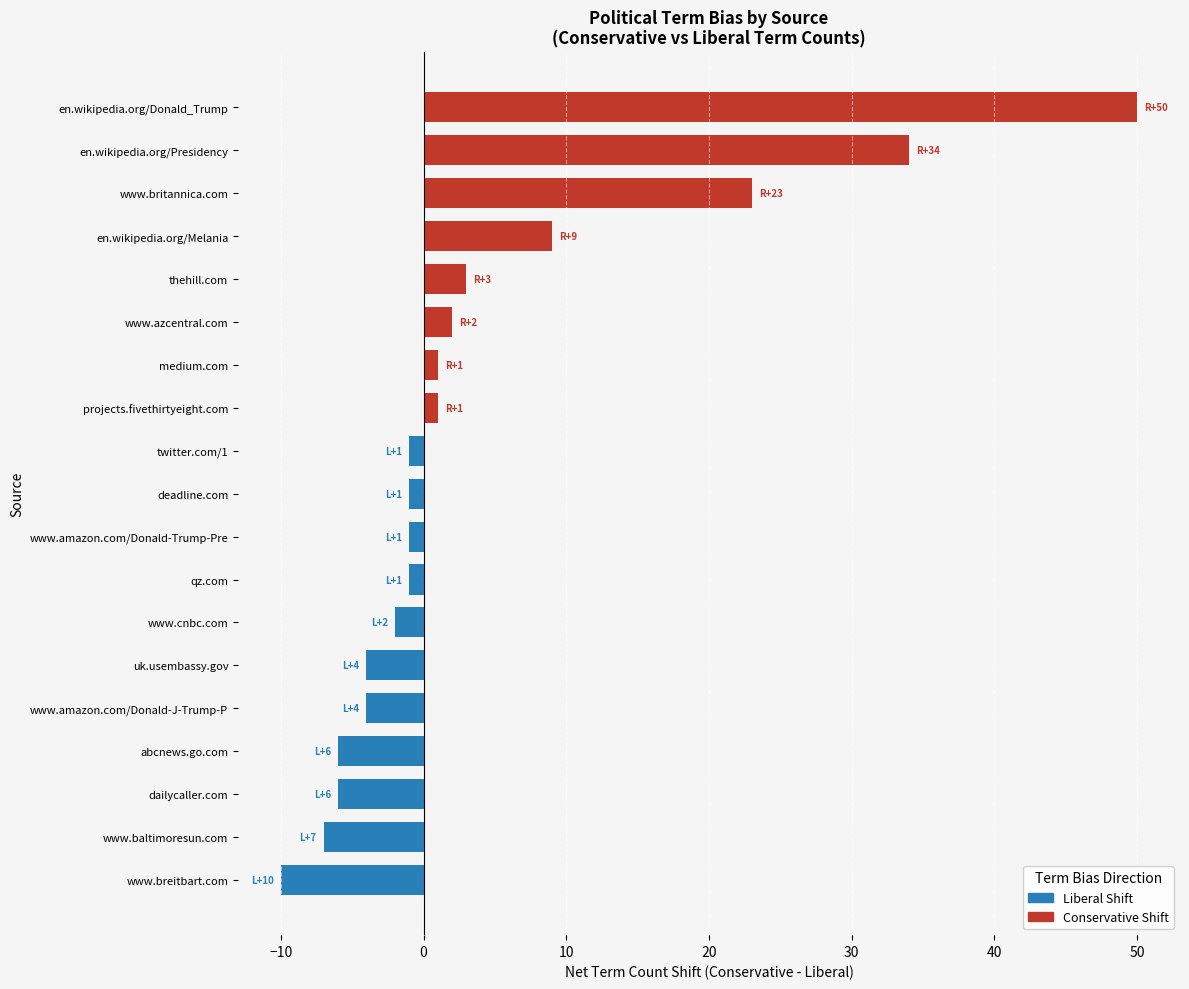

At which category does the chart reach its peak across all series?

en.wikipedia.org/Donald_Trump